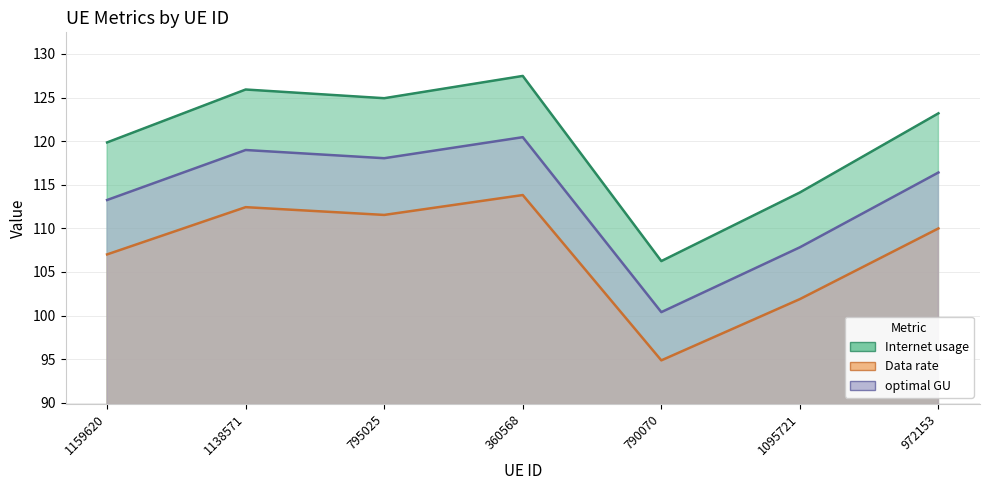

Rank the categories by Data rate value from highest to lowest.

360568, 1138571, 795025, 972153, 1159620, 1095721, 790070